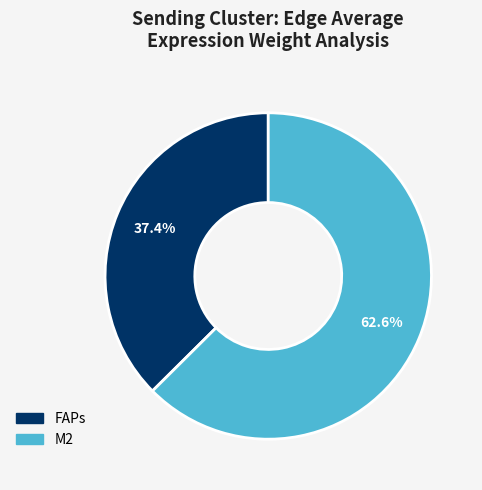

Is M2 the majority of the pie?

Yes